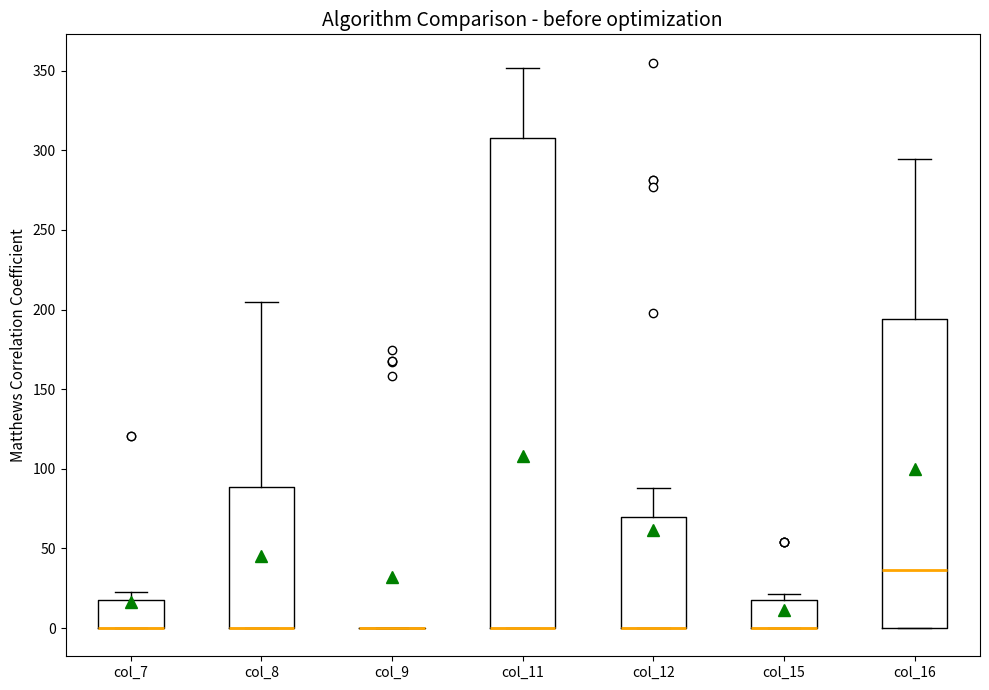

Reading left to right, transcribe this box plot: for each box, give where its median line is, the range the box spans, and where its two whiskers end, as read against the y-axis. The values are not printed on the chart, so give them approximately, as read against the axis.

col_7: median 0 (drawn on the box's lower edge), box 0 to 20, whiskers 0 to 20 (just above the box's upper edge)
col_8: median 0 (drawn on the box's lower edge), box 0 to 90, whiskers 0 to 205
col_9: box collapsed to a line at 0, whiskers 0 to 0
col_11: median 0 (drawn on the box's lower edge), box 0 to 310, whiskers 0 to 350
col_12: median 0 (drawn on the box's lower edge), box 0 to 70, whiskers 0 to 90
col_15: median 0 (drawn on the box's lower edge), box 0 to 15, whiskers 0 to 20
col_16: median 35, box 0 to 195, whiskers 0 to 295